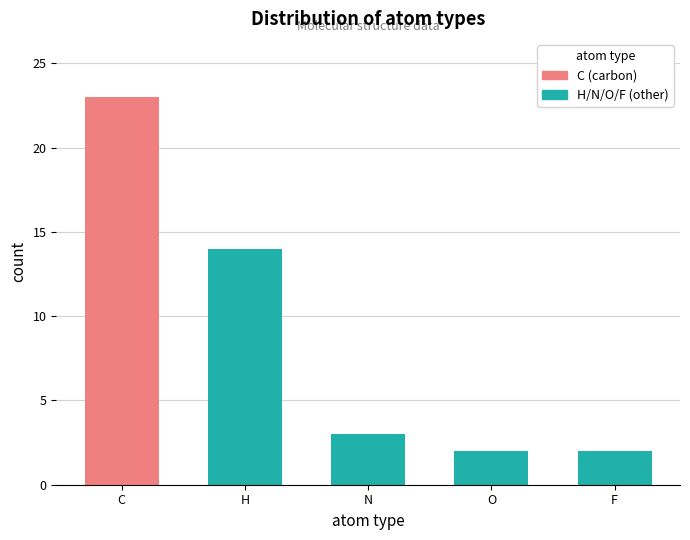

Are the bars grouped side by side (vs. stacked)?

No